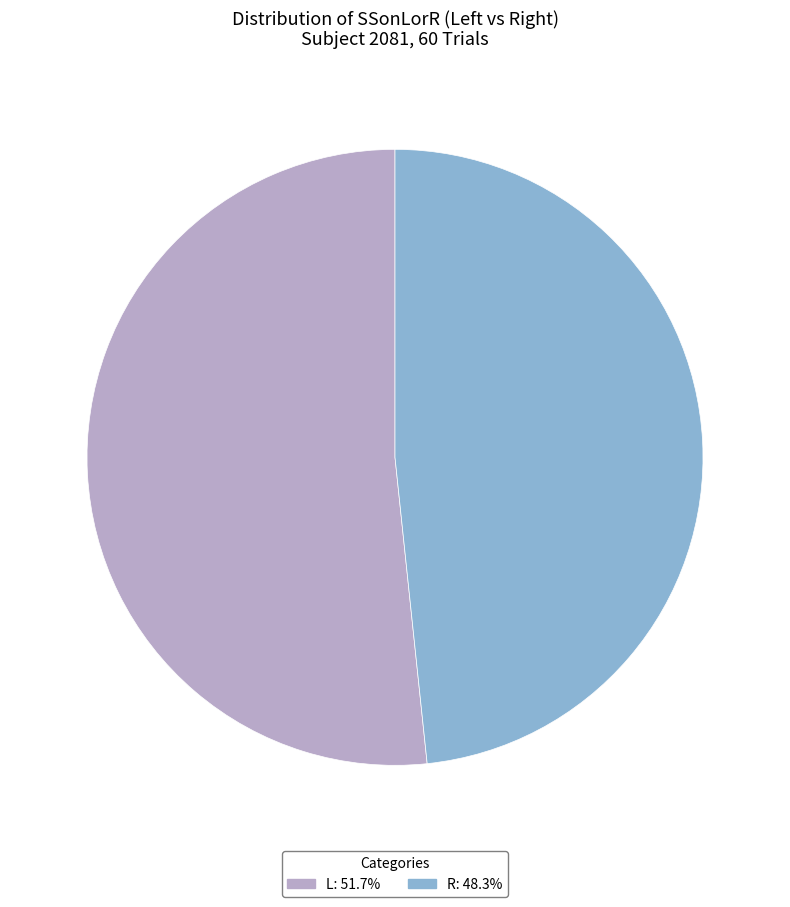

Rank the categories by value from highest to lowest.

L, R